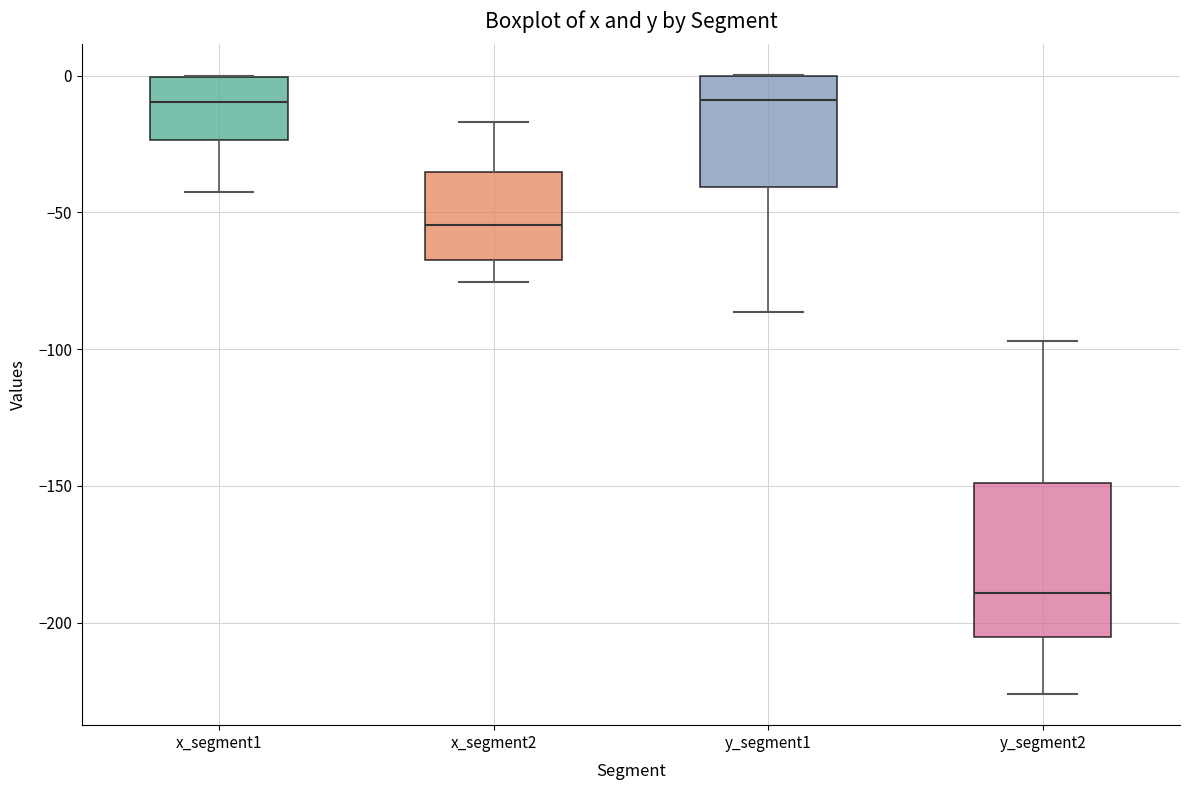

Reading left to right, transcribe this box plot: for each box, give where its median line is, the range the box spans, and where its two whiskers end, as read against the y-axis. The values are not printed on the chart, so give them approximately, as read against the axis.

x_segment1: median -10, box -25 to 0, whiskers -40 to 0
x_segment2: median -55, box -65 to -35, whiskers -75 to -15
y_segment1: median -10, box -40 to 0, whiskers -85 to 0
y_segment2: median -190, box -205 to -150, whiskers -225 to -95